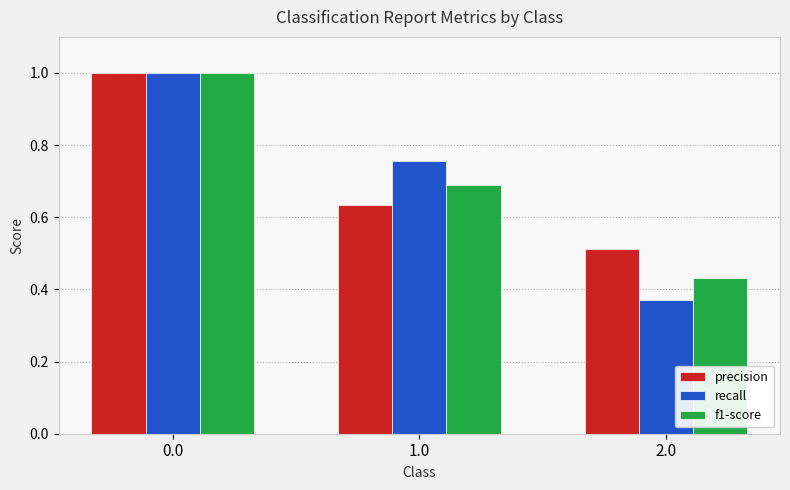

Rank the categories by recall value from lowest to highest.

2.0, 1.0, 0.0